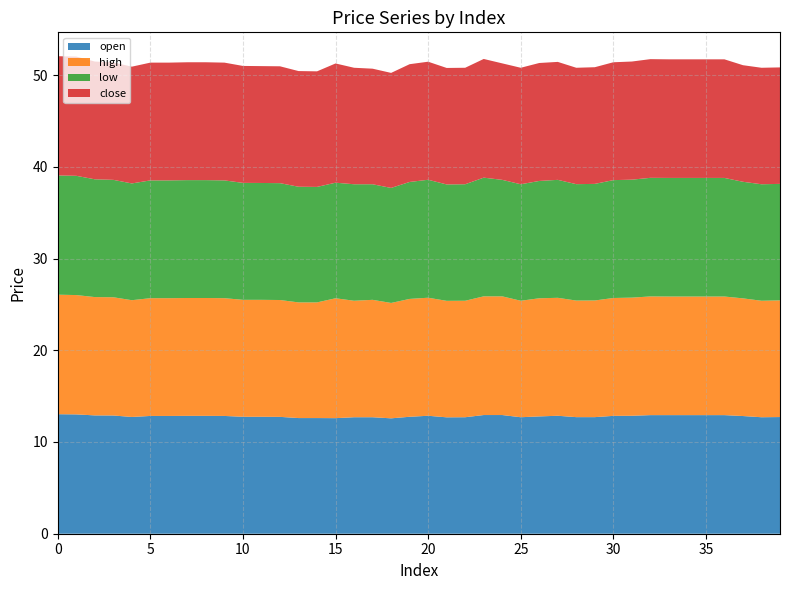

Reading left to right, list all the values displayed in this chart.

open: 13.0	13.0	12.9	12.9	12.7	12.8	12.8	12.8	12.8	12.8	12.8	12.8	12.7	12.6	12.6	12.6	12.7	12.7	12.6	12.8	12.9	12.7	12.7	12.9	12.9	12.7	12.8	12.9	12.7	12.7	12.8	12.9	12.9	12.9	12.9	12.9	12.9	12.8	12.7	12.7
high: 13.0	13.0	12.9	12.9	12.7	12.8	12.8	12.8	12.8	12.8	12.8	12.8	12.7	12.6	12.6	13.1	12.7	12.8	12.6	12.8	12.9	12.7	12.7	12.9	12.9	12.7	12.9	12.9	12.7	12.7	12.8	12.9	12.9	12.9	12.9	12.9	12.9	12.8	12.7	12.7
low: 13.0	13.0	12.8	12.8	12.7	12.8	12.8	12.8	12.8	12.8	12.8	12.7	12.7	12.6	12.6	12.6	12.7	12.6	12.5	12.8	12.9	12.7	12.7	12.9	12.7	12.7	12.8	12.9	12.7	12.7	12.8	12.9	12.9	12.9	12.9	12.9	12.9	12.7	12.7	12.7
close: 13.0	13.0	12.8	12.8	12.7	12.8	12.8	12.8	12.8	12.8	12.8	12.7	12.7	12.6	12.6	13.0	12.7	12.6	12.5	12.8	12.9	12.7	12.7	12.9	12.7	12.7	12.9	12.9	12.7	12.7	12.8	12.9	12.9	12.9	12.9	12.9	12.9	12.7	12.7	12.7